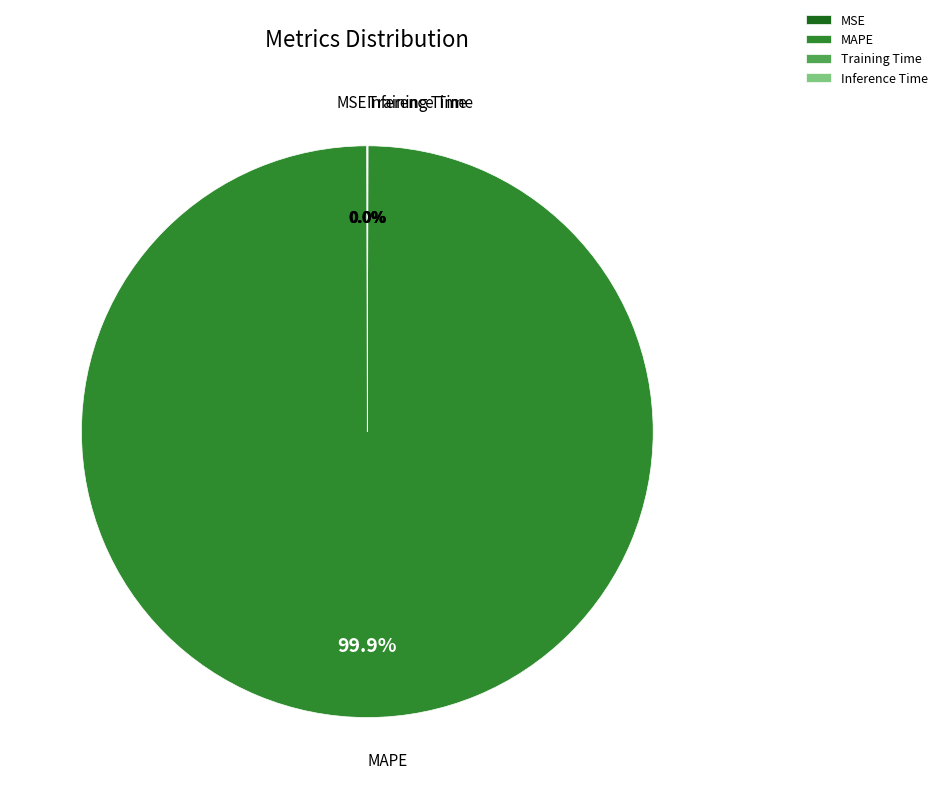

Which slice represents more than half of the pie?

MAPE